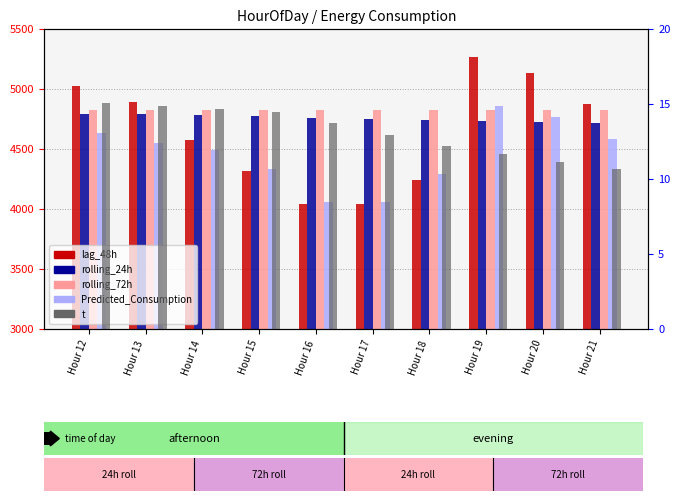

Reading left to right, transcribe all the data shown in this chart.

lag_48h: Hour 12=5023.0	Hour 13=4891.0	Hour 14=4578.0	Hour 15=4320.0	Hour 16=4041.0	Hour 17=4041.0	Hour 18=4240.0	Hour 19=5269.0	Hour 20=5132.0	Hour 21=4879.0
rolling_24h: Hour 12=4793.6	Hour 13=4790.5	Hour 14=4781.0	Hour 15=4772.7	Hour 16=4760.6	Hour 17=4749.7	Hour 18=4739.6	Hour 19=4732.0	Hour 20=4725.7	Hour 21=4719.9
rolling_72h: Hour 12=4823.0	Hour 13=4822.7	Hour 14=4824.6	Hour 15=4825.9	Hour 16=4827.4	Hour 17=4828.1	Hour 18=4828.3	Hour 19=4827.3	Hour 20=4826.6	Hour 21=4825.5
Predicted_Consumption: Hour 12=4633.3	Hour 13=4548.0	Hour 14=4493.1	Hour 15=4333.8	Hour 16=4056.7	Hour 17=4061.8	Hour 18=4289.9	Hour 19=4861.9	Hour 20=4763.9	Hour 21=4584.7
t: Hour 12=15.1	Hour 13=14.9	Hour 14=14.7	Hour 15=14.5	Hour 16=13.7	Hour 17=13.0	Hour 18=12.2	Hour 19=11.7	Hour 20=11.2	Hour 21=10.6